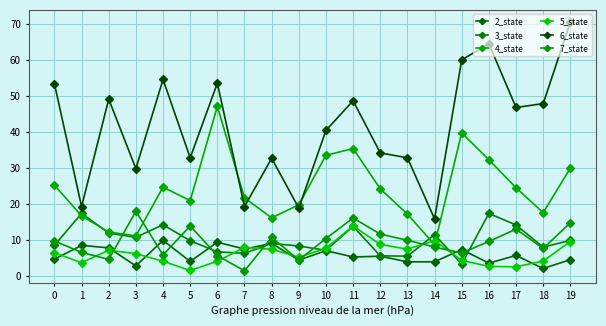

What is the difference between the maximum and minimum values in the 7_state series?

16.5